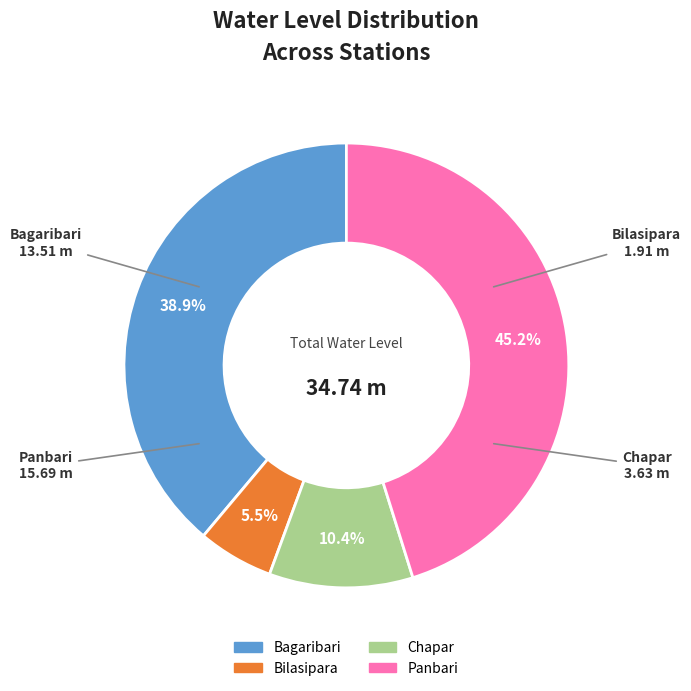

To the nearest percent, what portion does Panbari represent?

45%